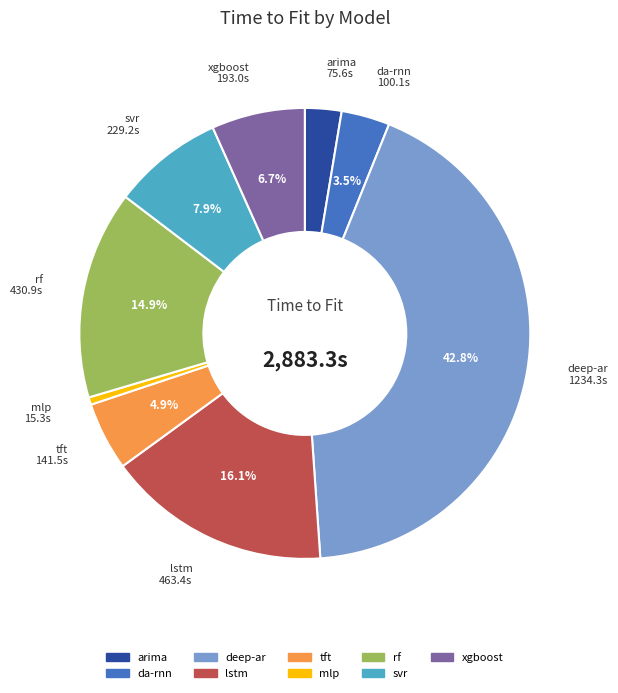

How many slices are in this pie chart?

9